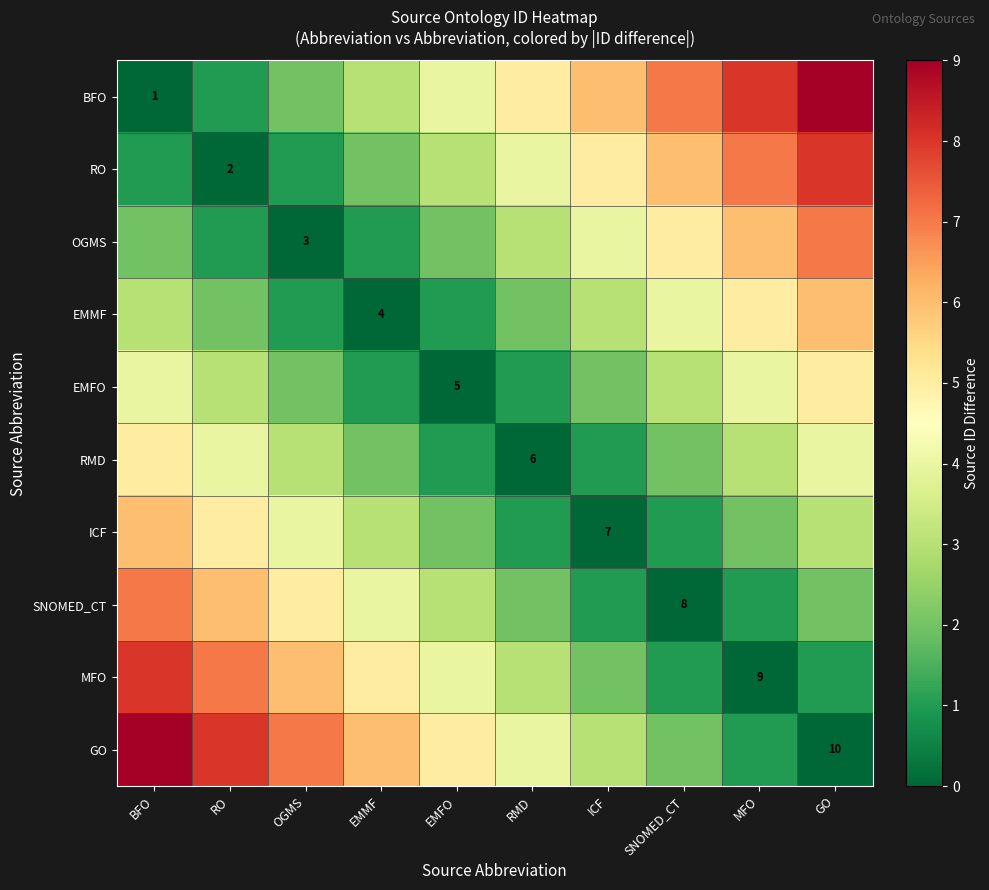

At which category is the sum across all series the highest?

BFO